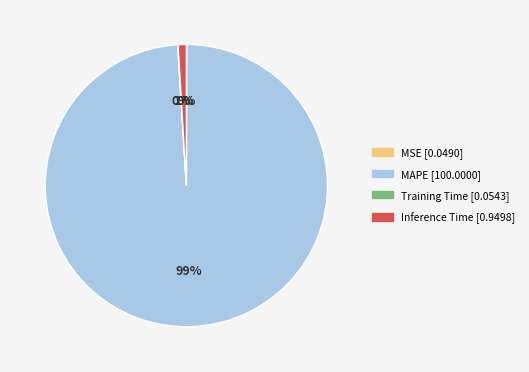

Does any single category account for the majority?

Yes